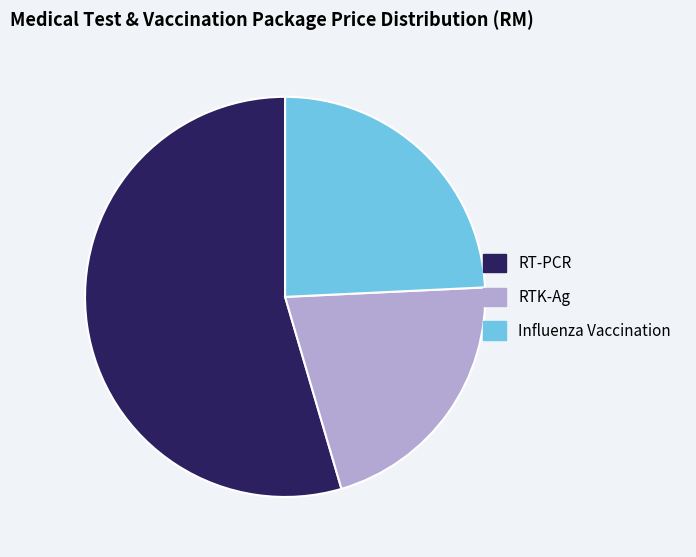

Rank the categories by value from highest to lowest.

RT-PCR, Influenza Vaccination, RTK-Ag